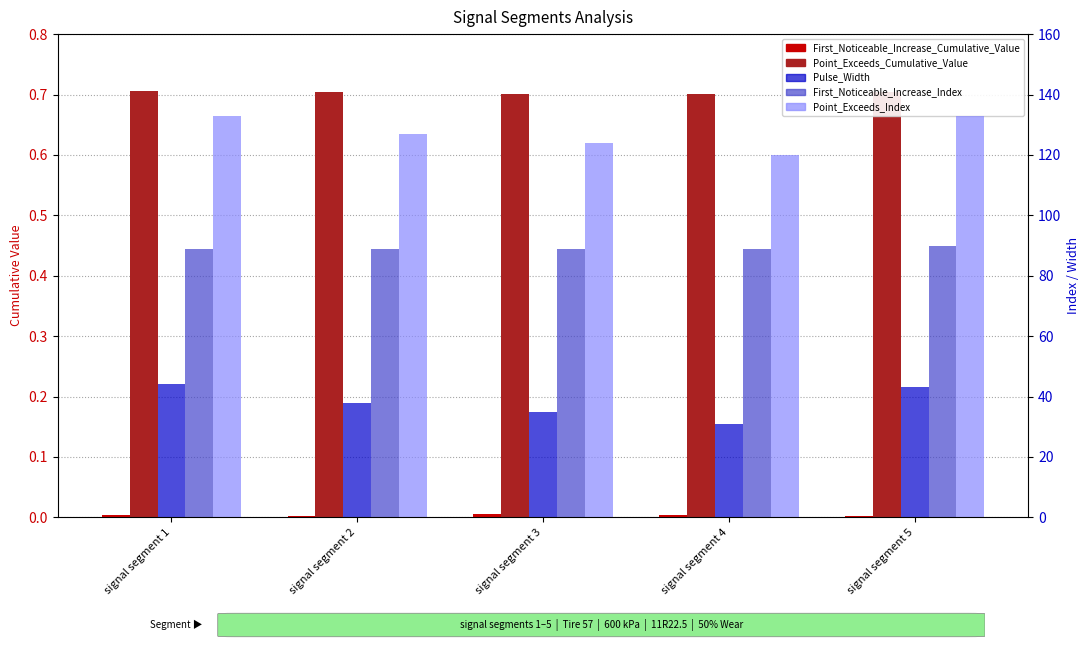

At how many categories does at least one series exceed 5?

5